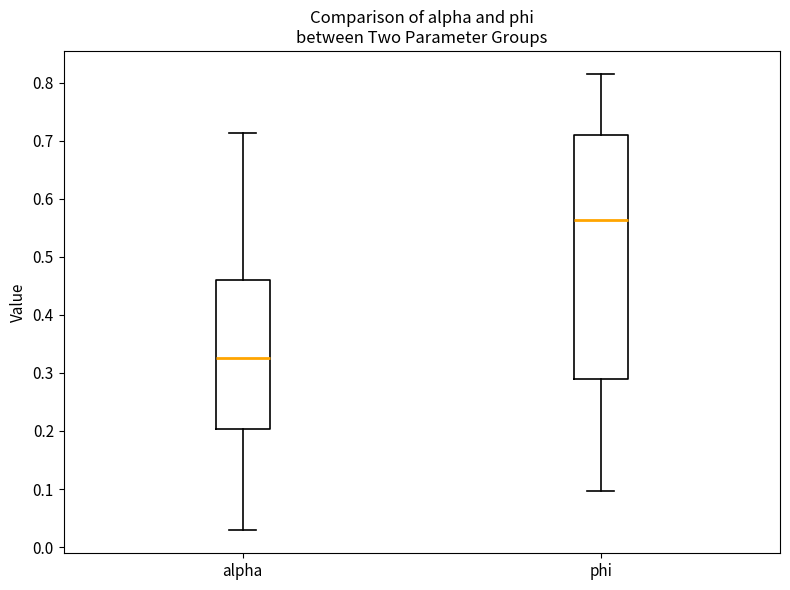

Reading left to right, transcribe this box plot: for each box, give where its median line is, the range the box spans, and where its two whiskers end, as read against the y-axis. The values are not printed on the chart, so give them approximately, as read against the axis.

alpha: median 0.33, box 0.20 to 0.46, whiskers 0.03 to 0.71
phi: median 0.56, box 0.29 to 0.71, whiskers 0.10 to 0.82